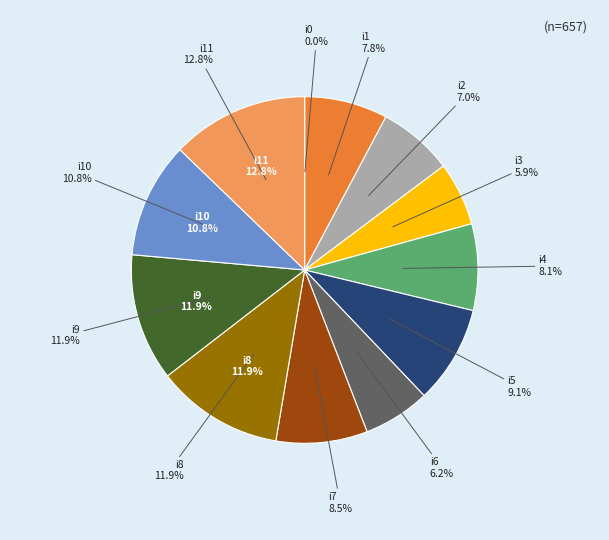

Which category has the smallest portion of the pie?

i0